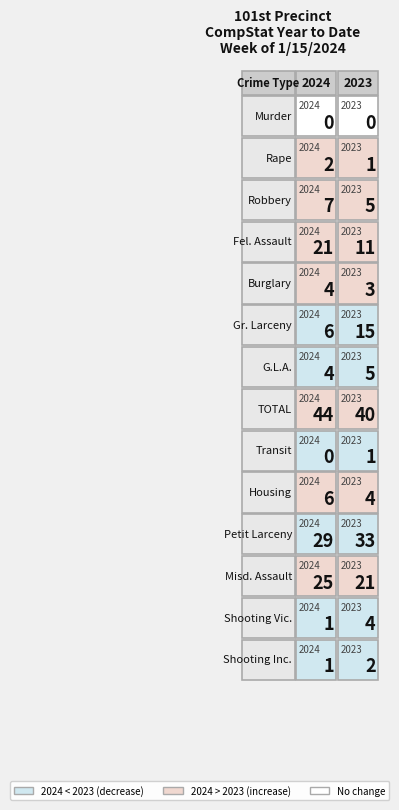

Rank the series by their maximum value, from lowest to highest.

Murder, Transit, Rape, Shooting Inc., Burglary, Shooting Vic., G.L.A., Housing, Robbery, Gr. Larceny, Fel. Assault, Misd. Assault, Petit Larceny, TOTAL